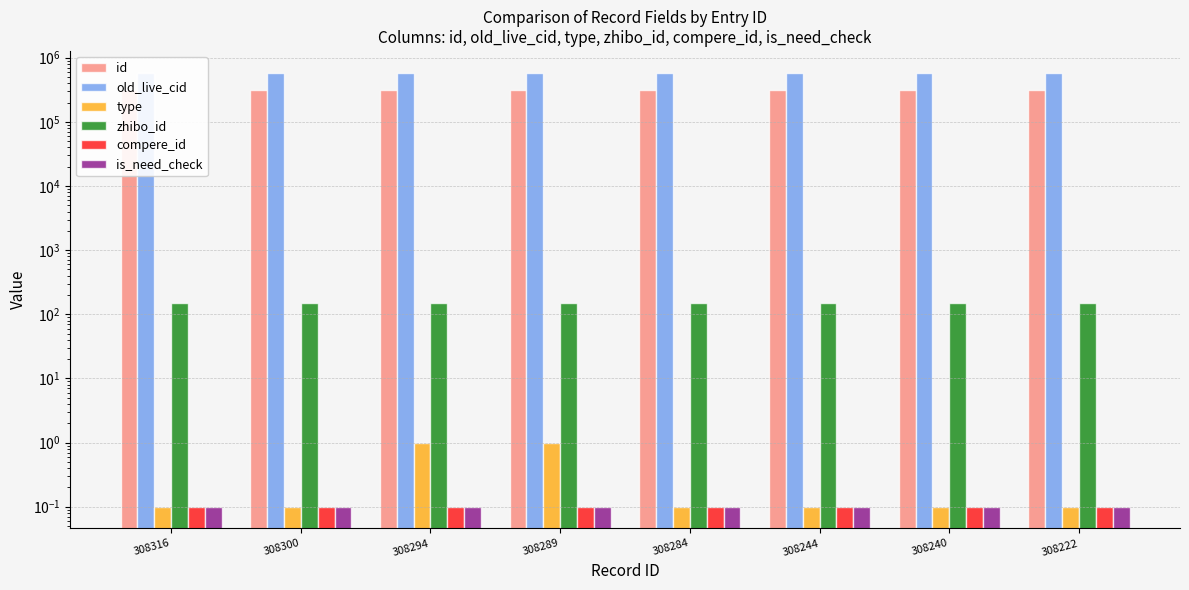

True or false: is_need_check has a value of 0.2 at 308300.

False